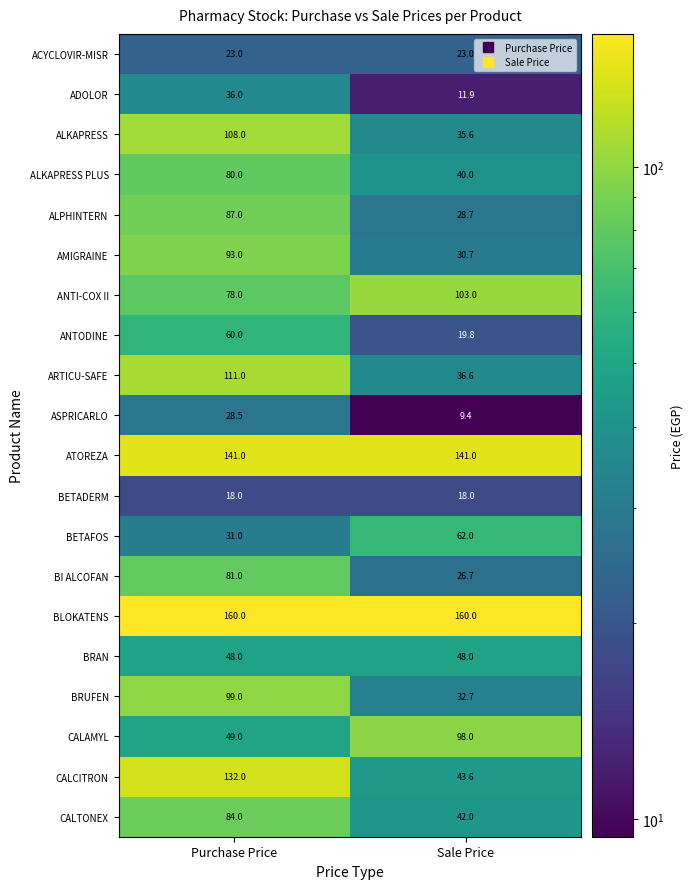

What is the sum of the BRUFEN values at Sale Price and Purchase Price?

131.7